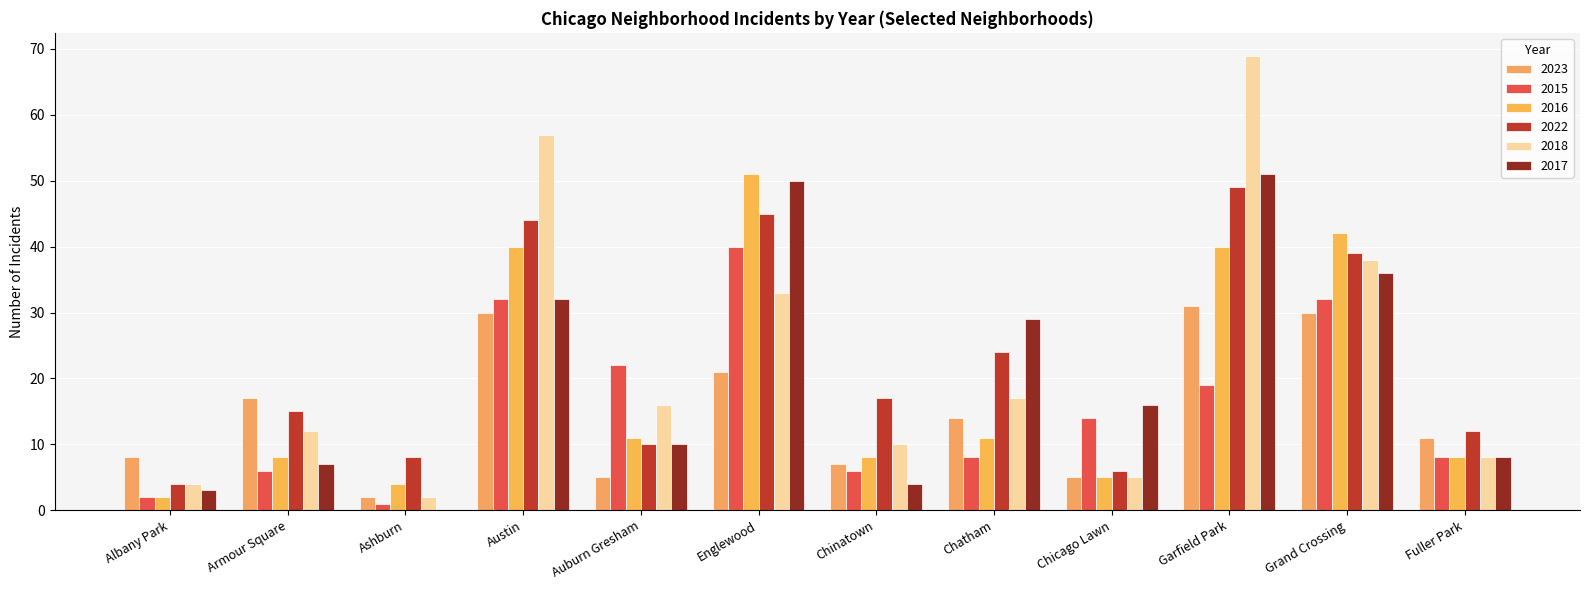

How many groups of bars are there?

12